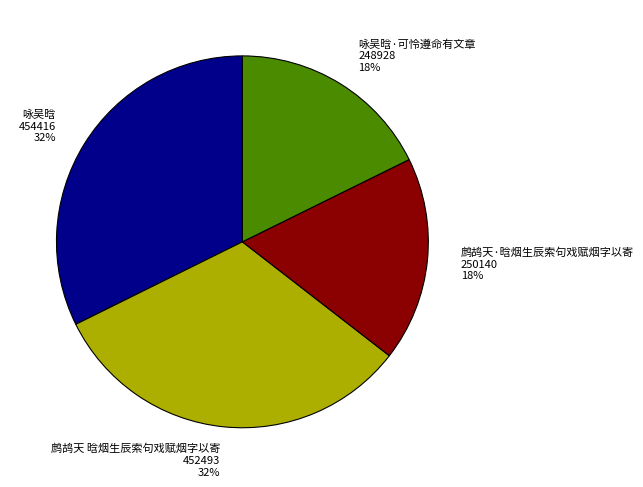

Approximately how many times larger is the value at 咏吴晗·可怜遵命有文章 248928 18% compared to 鹧鸪天 晗烟生辰索句戏赋烟字以寄 452493 32%?

0.6